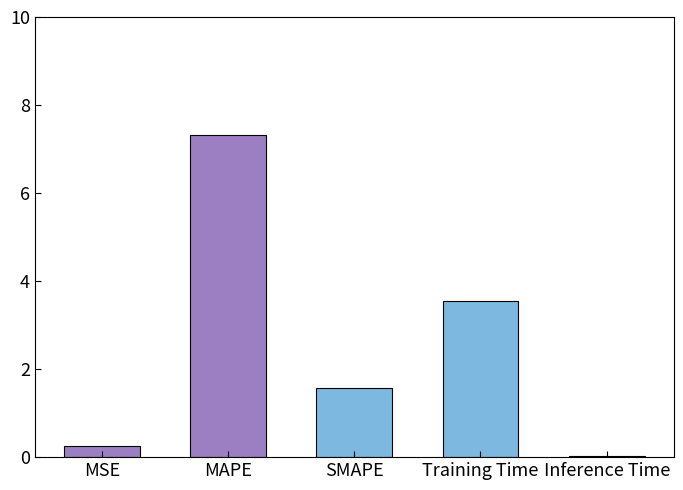

Read the value at MSE.

0.2